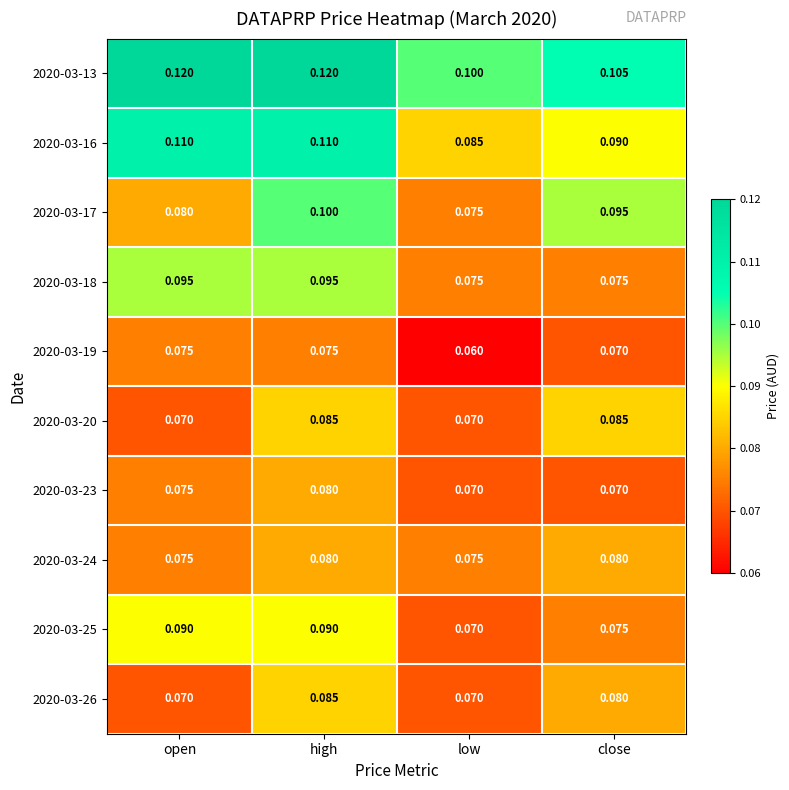

Where is 2020-03-17 nearest to the value 0?

low